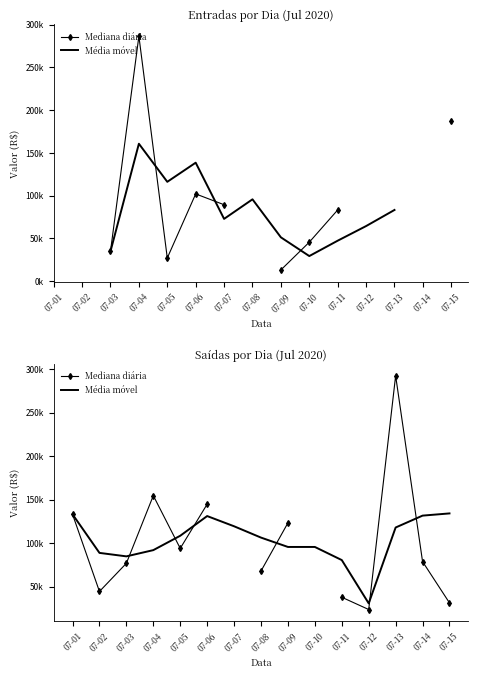

In Mediana diária, how many points are higher than both neighbors (excluding endpoints)?

2